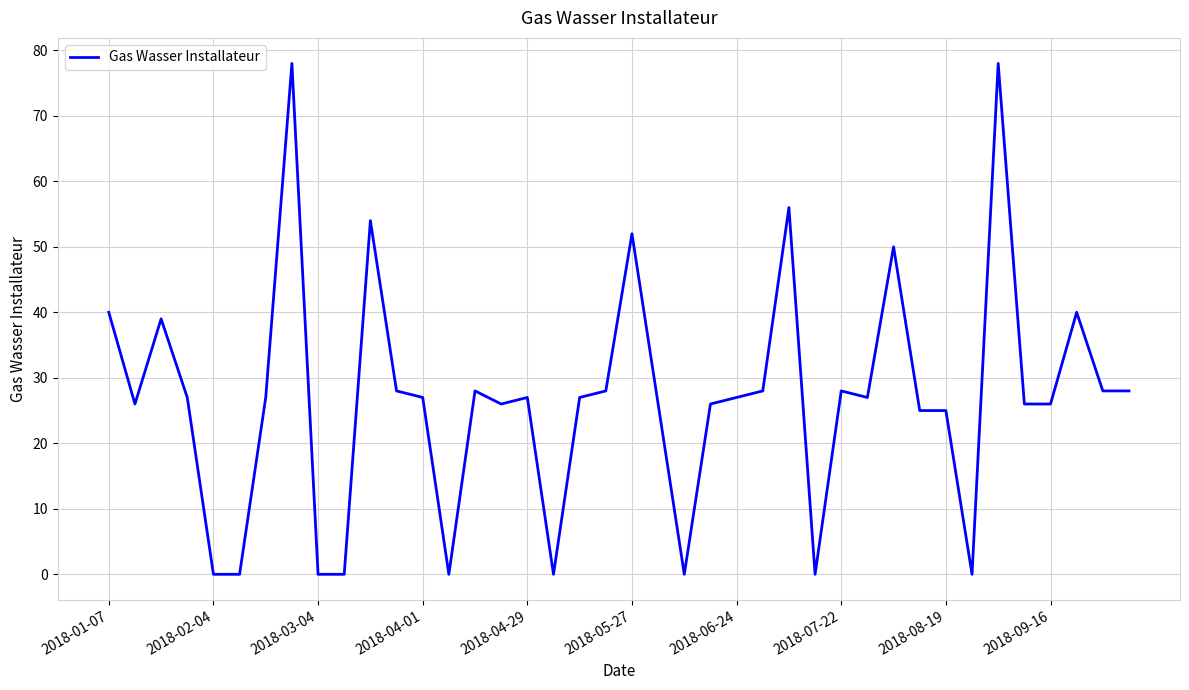

What is the greatest value displayed?

78